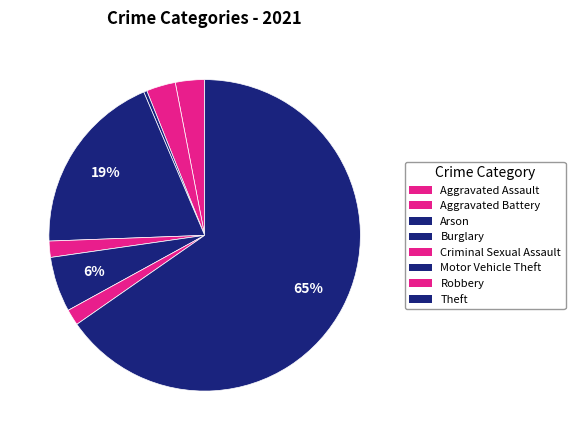

What percentage do Motor Vehicle Theft and Theft together represent?

71.0%